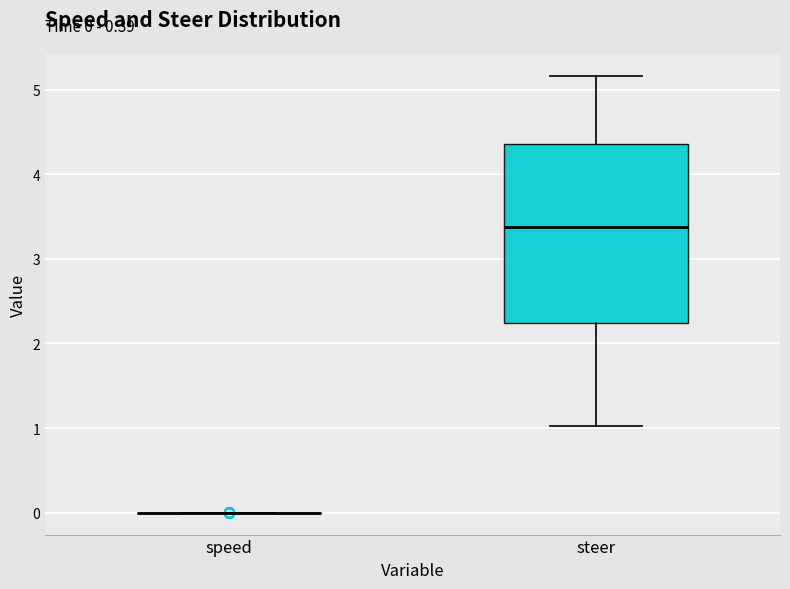

Comparing the boxes themselves (not the whiskers), which one is the tallest?

steer